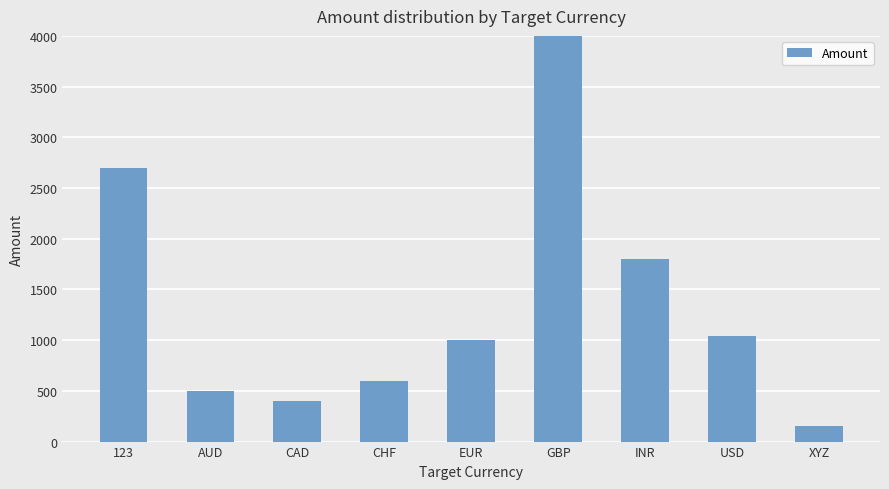

What is the sum of all values?

12195